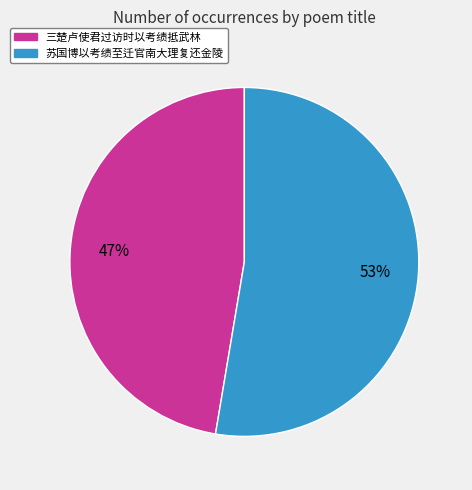

Is the sum of 苏国博以考绩至迁官南大理复还金陵 and 三楚卢使君过访时以考绩抵武林 greater than half?

Yes